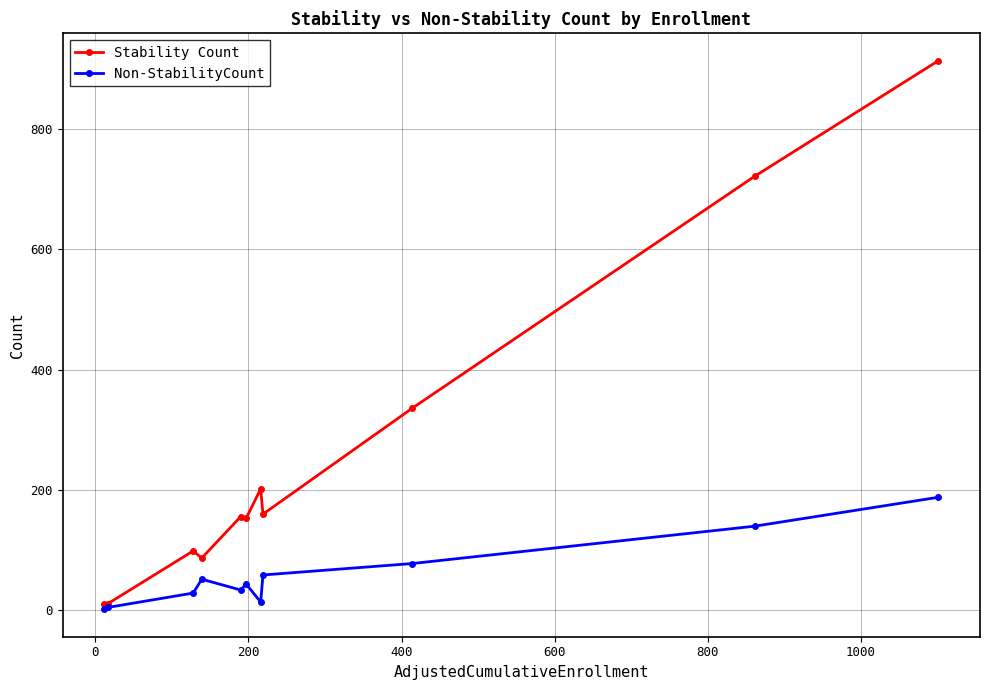

In Non-StabilityCount, how many points are lower than both neighbors (excluding endpoints)?

2